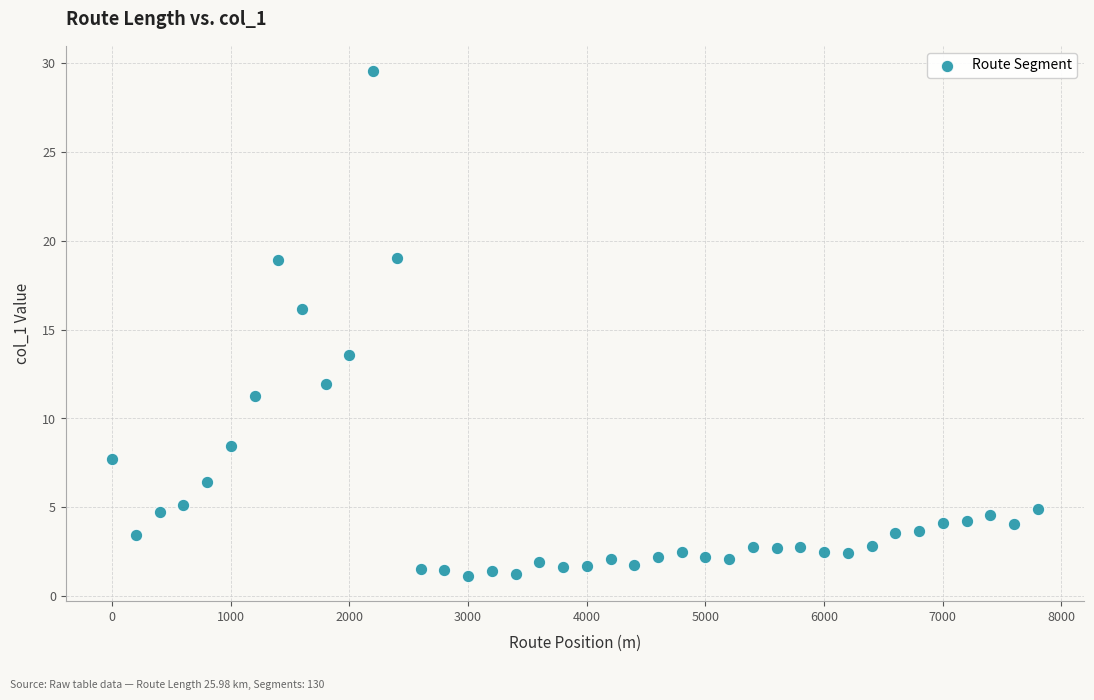

What is the range of X values (max minus min)?

7800.0